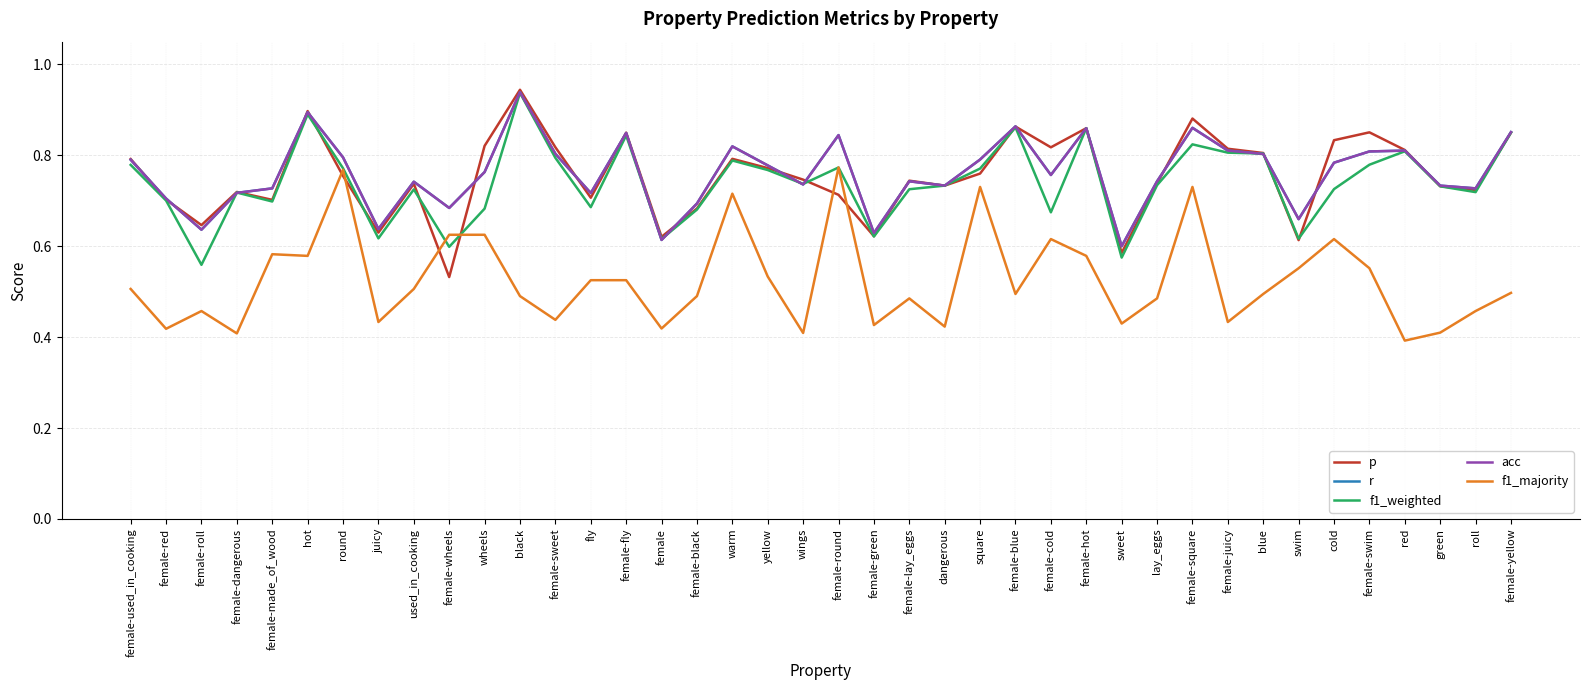

What is the average value of the r series?

0.8